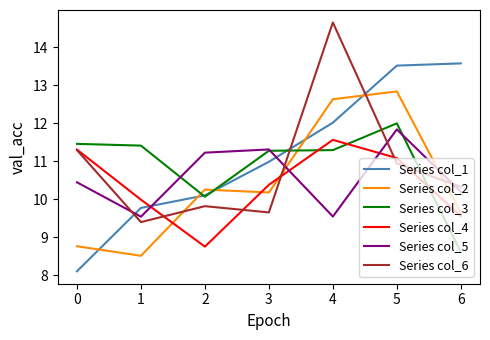

What is the difference between the maximum and minimum values in the Series col_1 series?

5.5